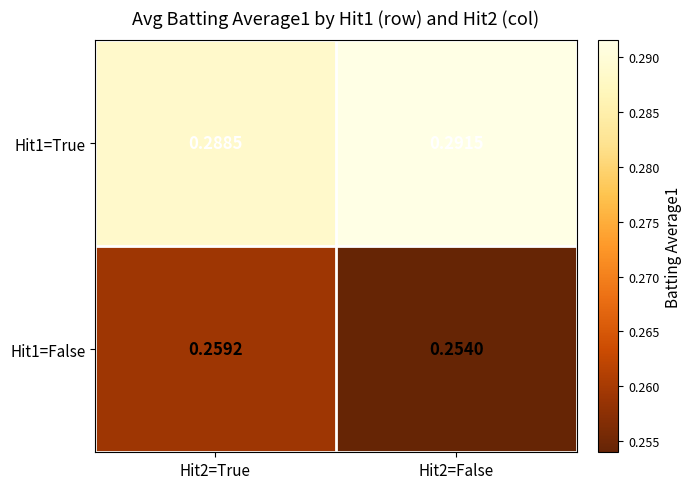

Is the value of Hit1=True at Hit2=False greater than the value of Hit1=False at Hit2=True?

Yes